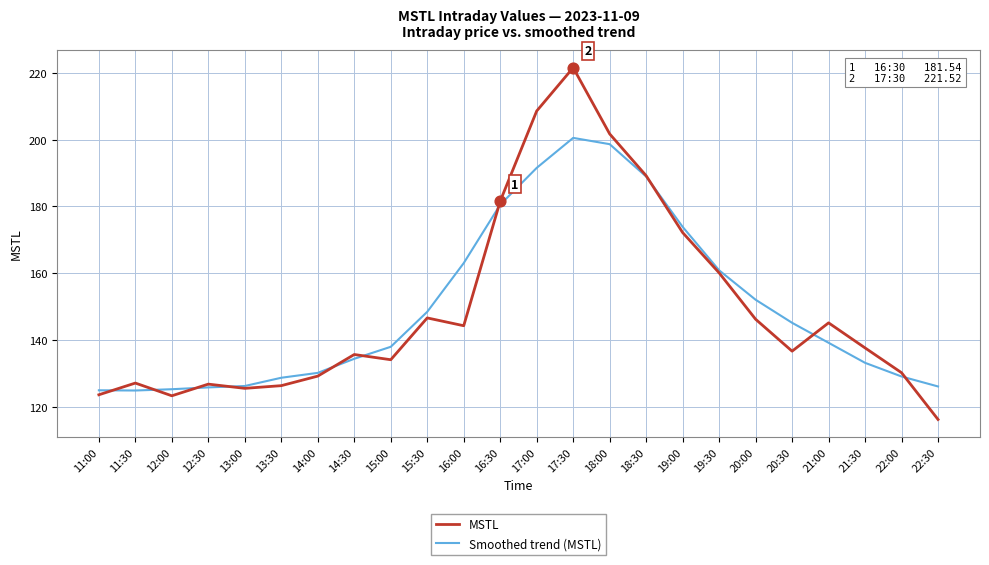

At which category is the sum across all series the highest?

17:30